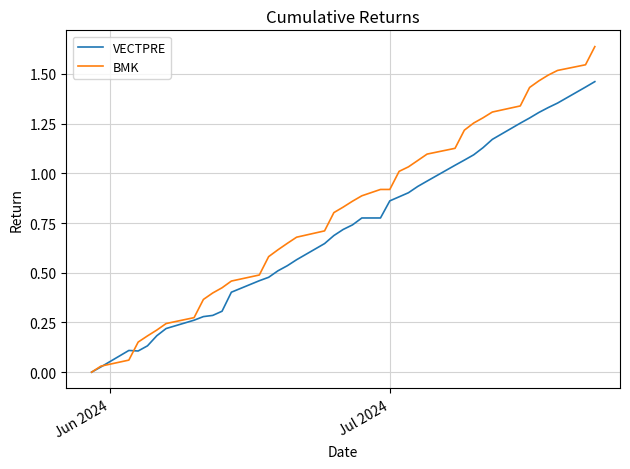

Rank the series by their maximum value, from highest to lowest.

BMK, VECTPRE